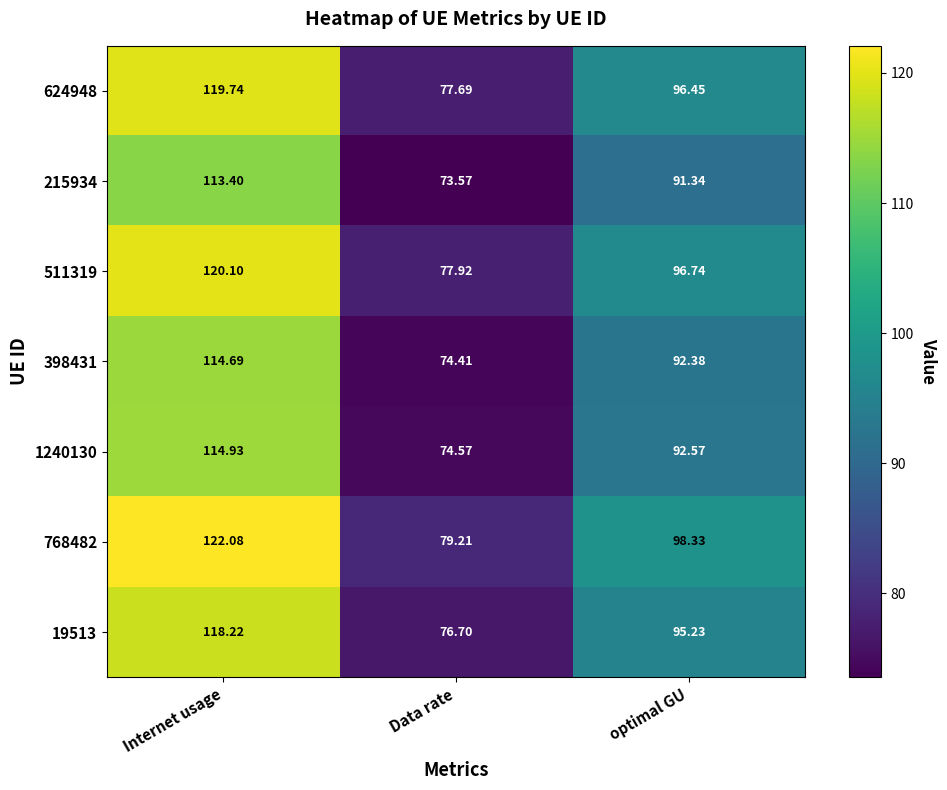

At which label is 19513 closest to 97?

optimal GU